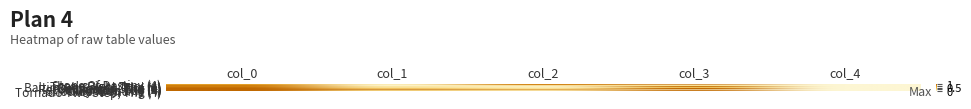

Which label corresponds to the smallest value in the chart?

col_0